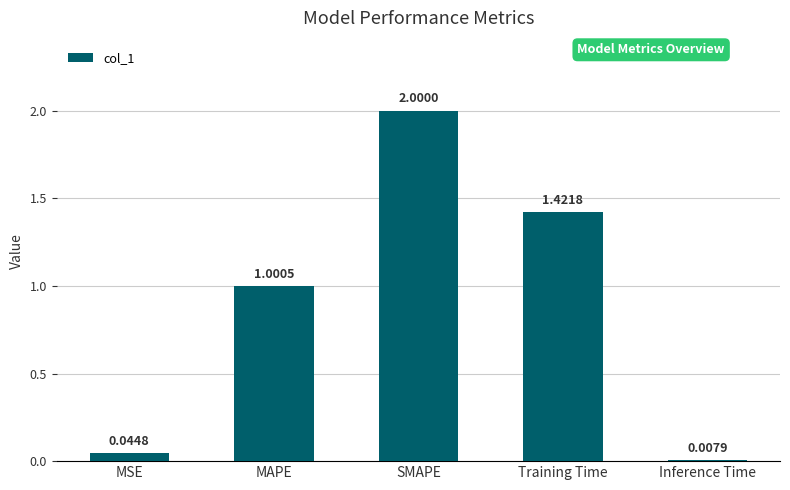

What is the label of the 1st bar from the left?

MSE